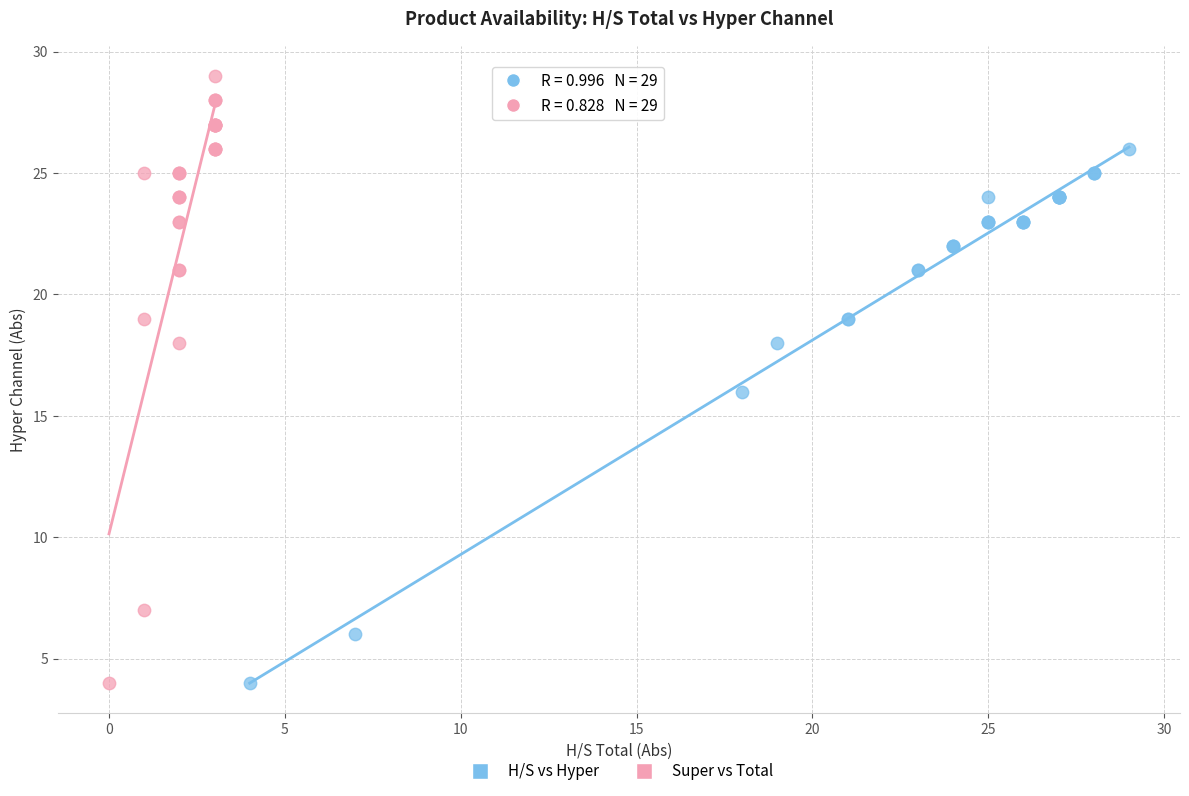

What are all the series names shown in the legend?

H/S vs Hyper, Super vs Total